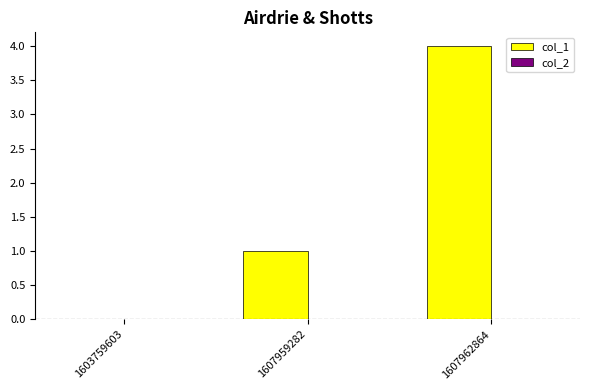

Reading left to right, what are all the values shown in this chart?

1603759603=0	1607959282=1	1607962864=4